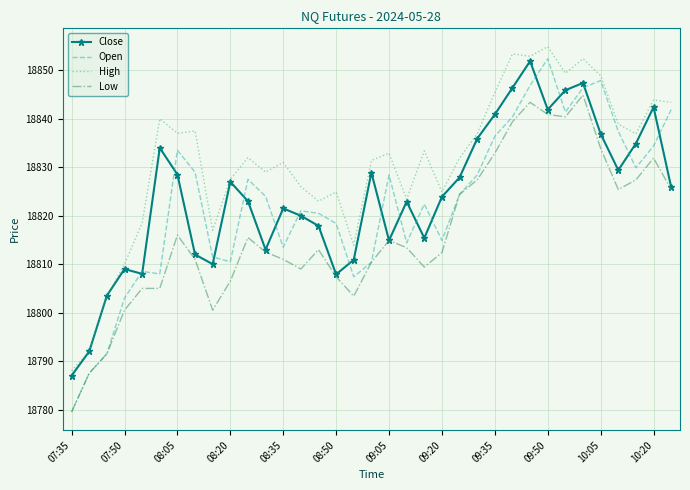

Which series has the largest total across all categories?

High